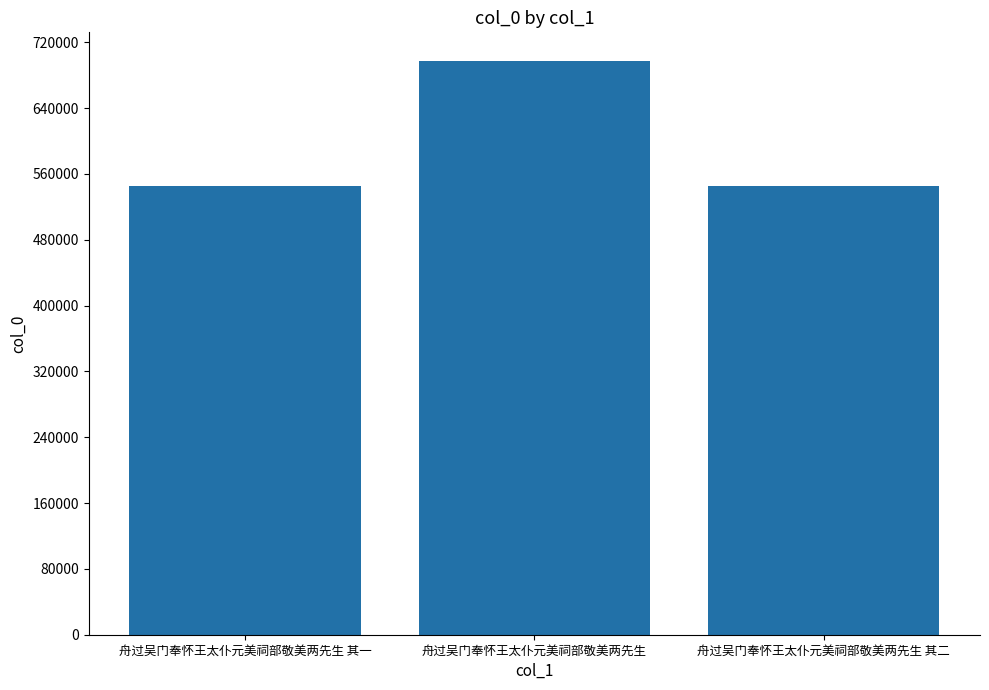

What is the difference between the values at 舟过吴门奉怀王太仆元美祠部敬美两先生 and 舟过吴门奉怀王太仆元美祠部敬美两先生 其二?

152276